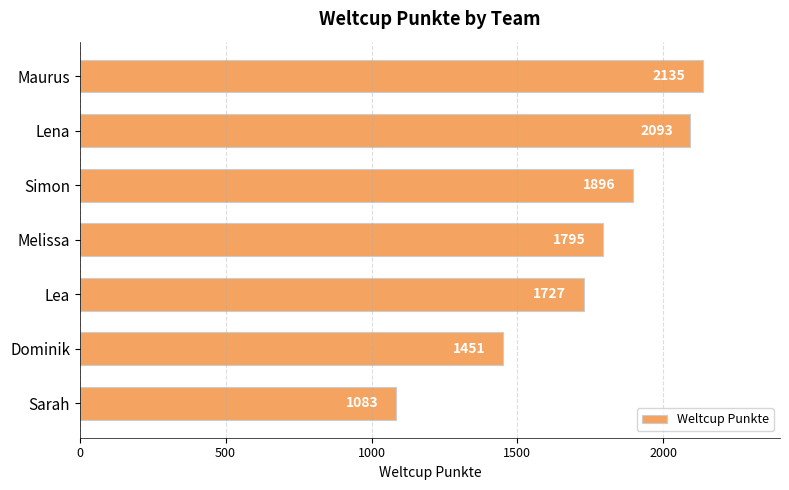

Approximately how many times larger is the value at Sarah compared to Melissa?

0.6